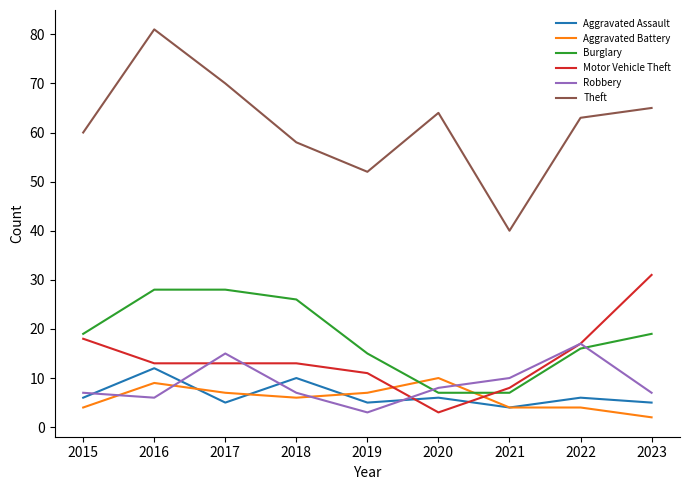

Which series ends up on top after the final intersection of Robbery and Aggravated Battery?

Robbery